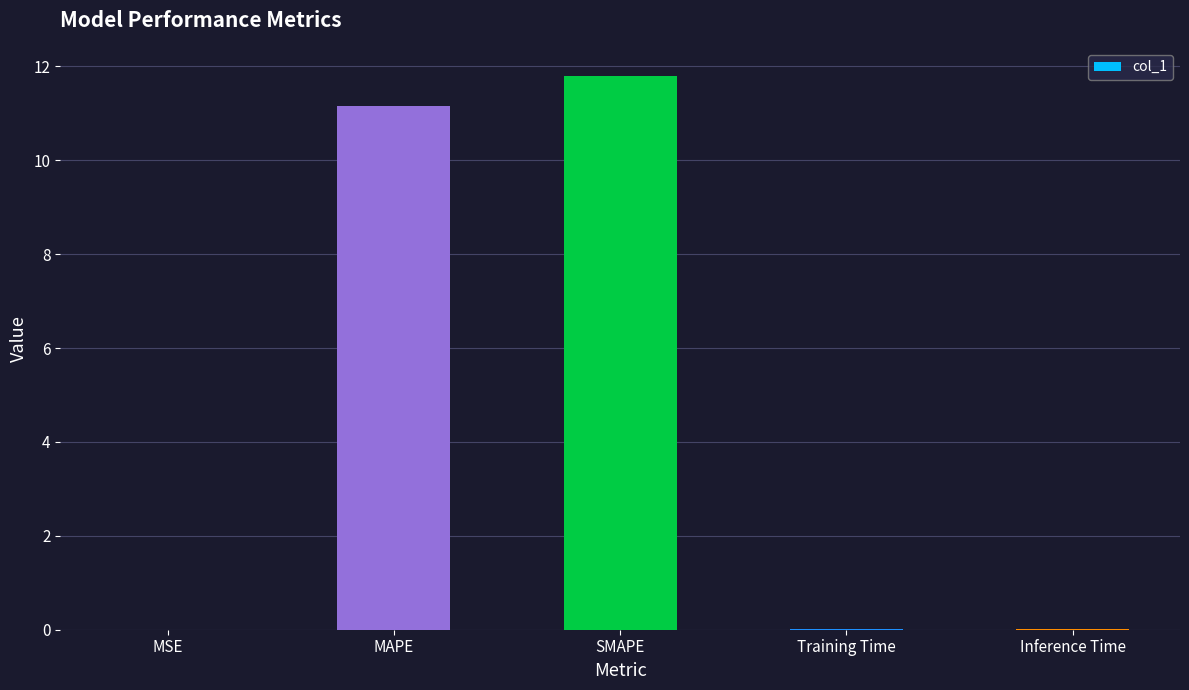

What is the greatest value displayed?

11.8